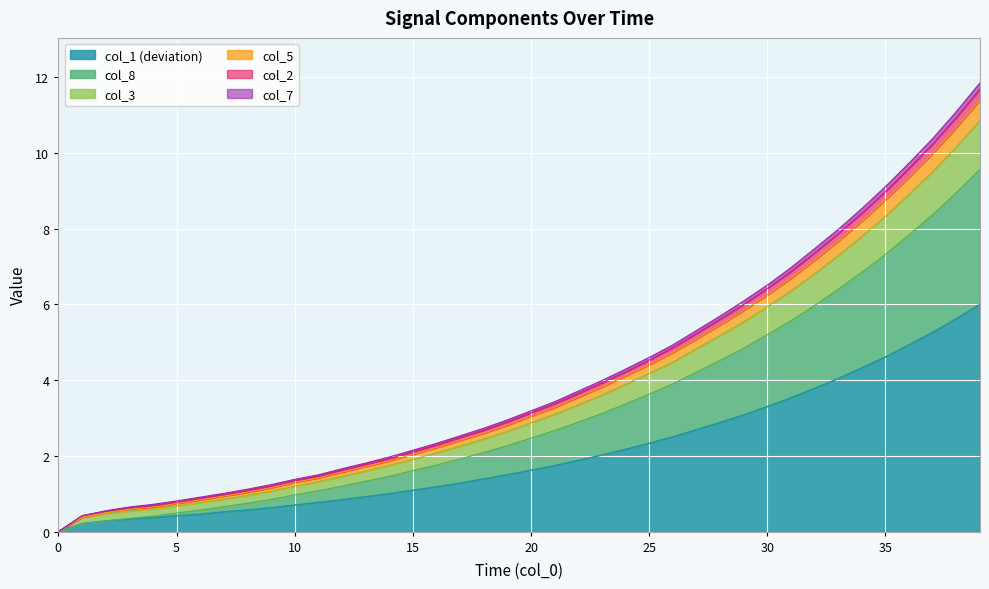

What is the highest value of the col_1 (deviation) series?

6.0